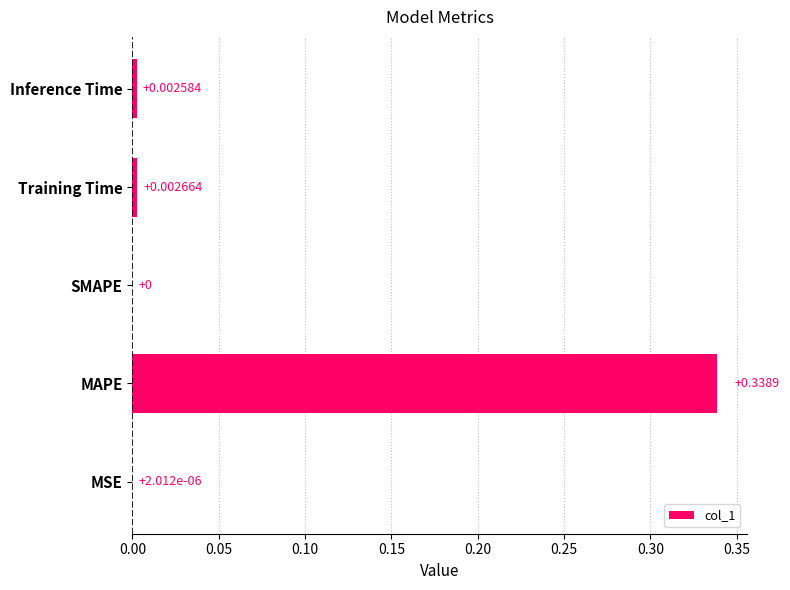

Between Inference Time and MAPE, which is larger?

MAPE